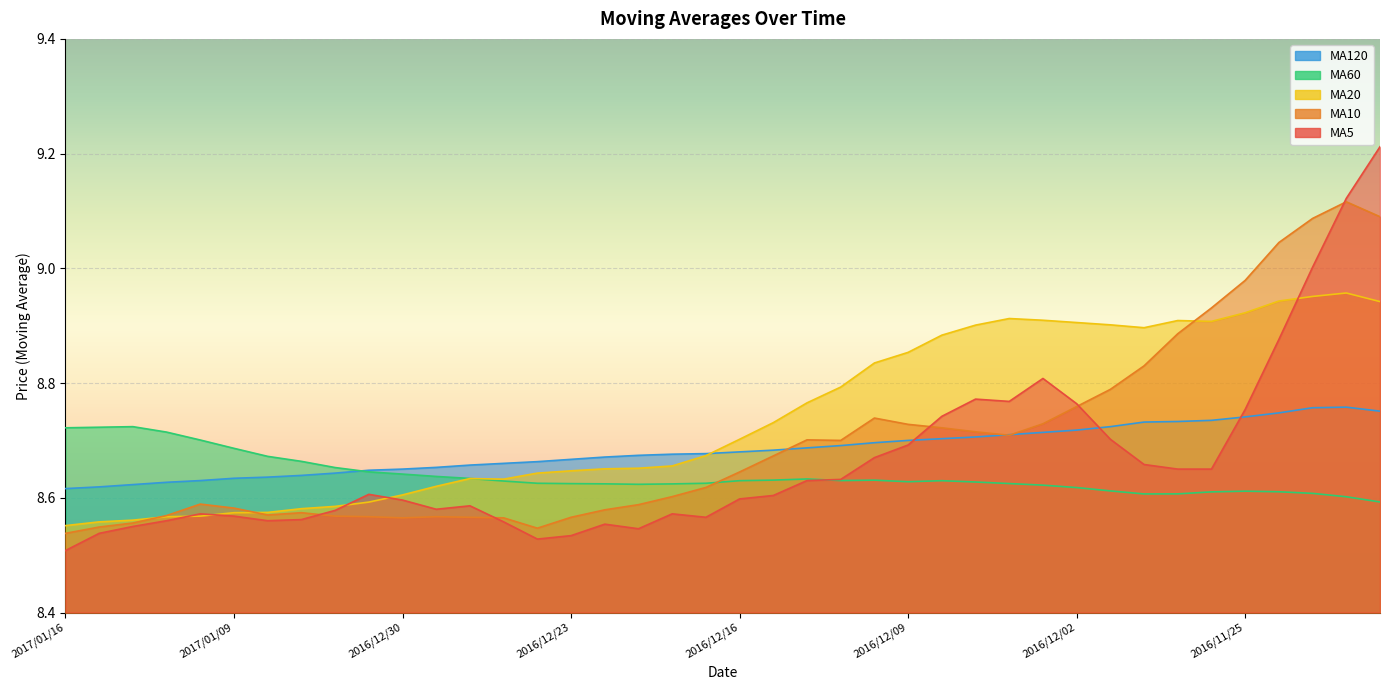

What is the spread (max minus min) of values at 2016/12/22?

0.1